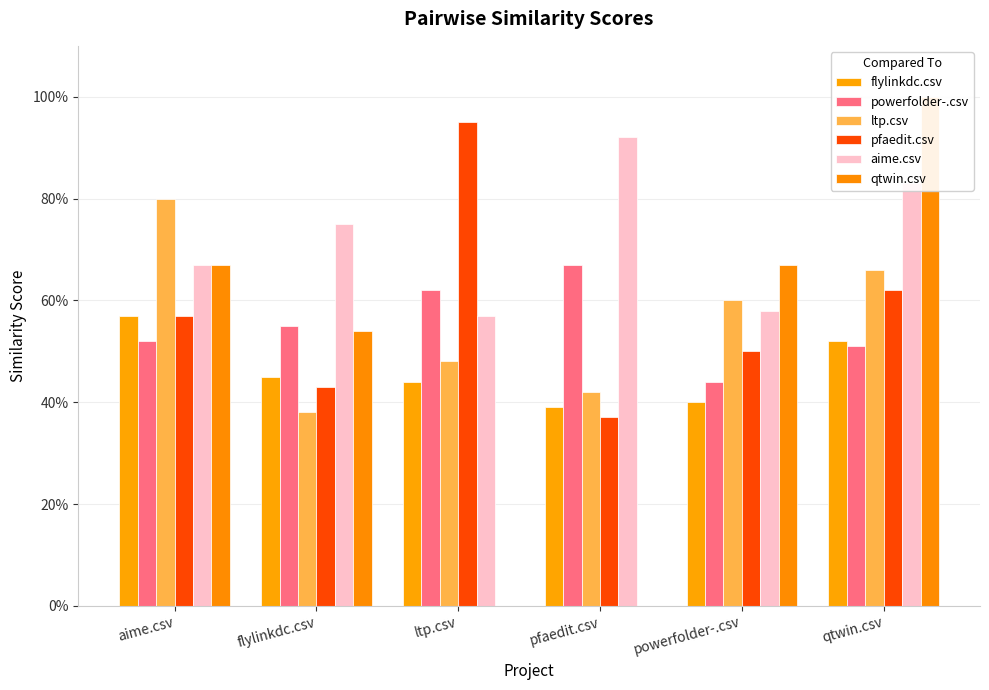

Reading left to right, extract all data points from this chart.

flylinkdc.csv: 0.6	0.5	0.4	0.4	0.4	0.5
powerfolder-.csv: 0.5	0.6	0.6	0.7	0.4	0.5
ltp.csv: 0.8	0.4	0.5	0.4	0.6	0.7
pfaedit.csv: 0.6	0.4	0.9	0.4	0.5	0.6
aime.csv: 0.7	0.8	0.6	0.9	0.6	0.8
qtwin.csv: 0.7	0.5	0.0	0.0	0.7	1.0